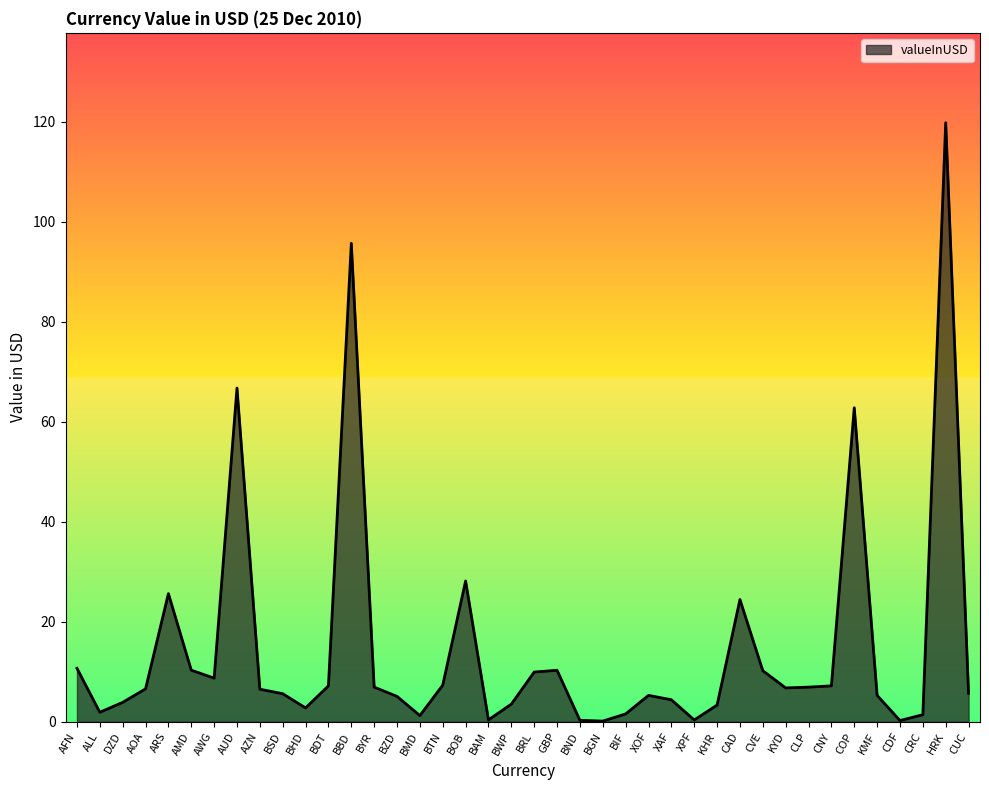

What is the difference between the second highest and second lowest values?

95.4